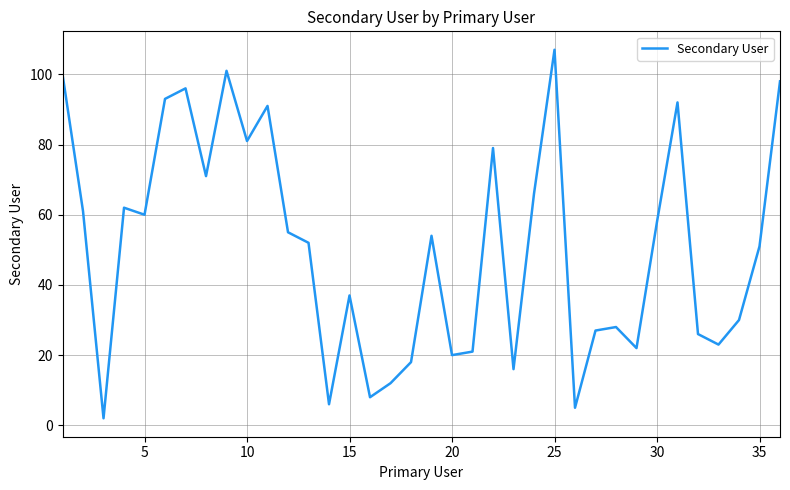

What is the maximum value shown in the chart?

107